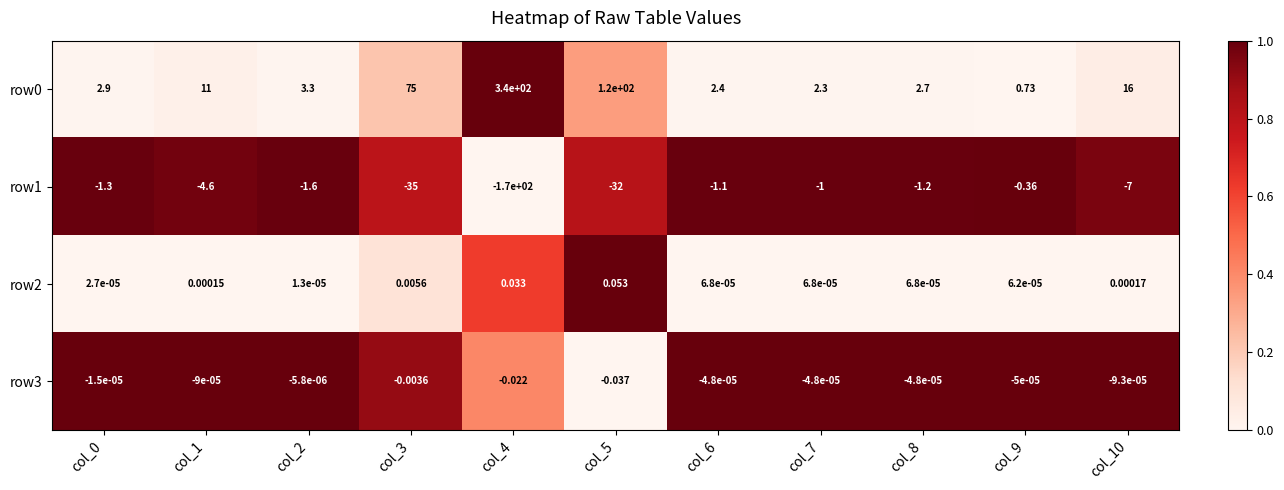

Is the value of row3 at col_1 greater than the value of row1 at col_3?

Yes